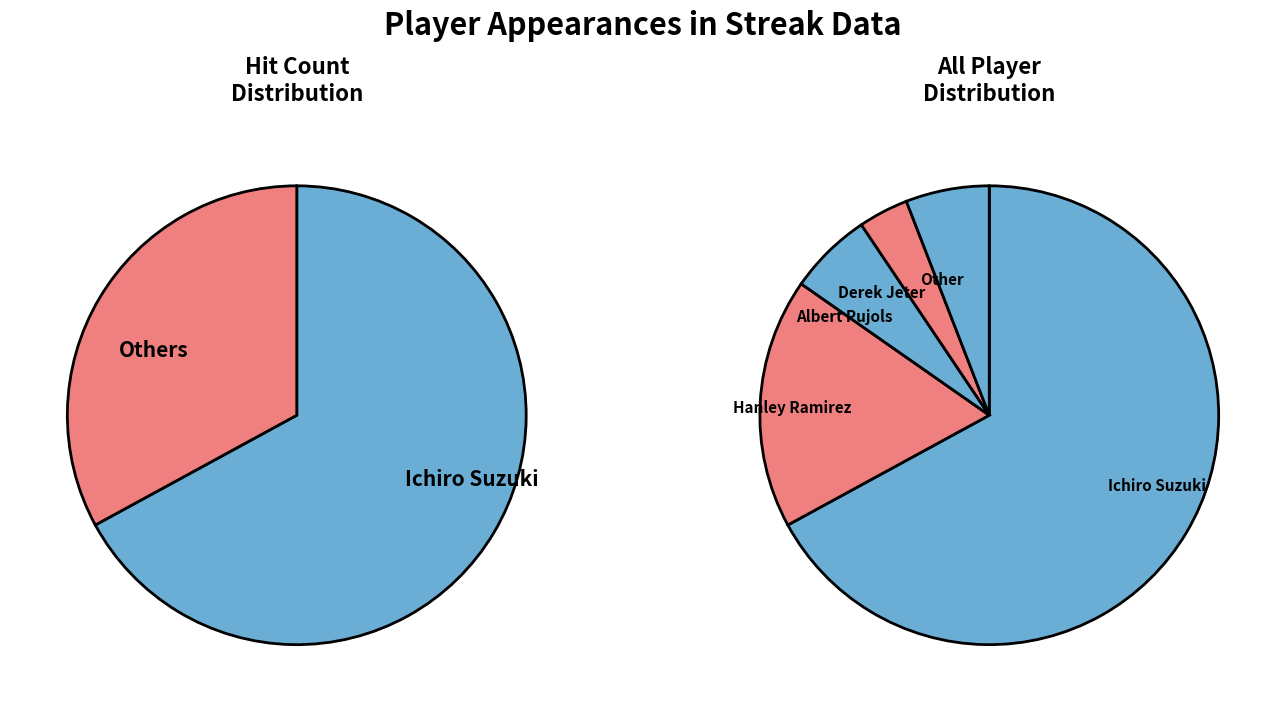

To the nearest percent, what portion does Other represent?

6%